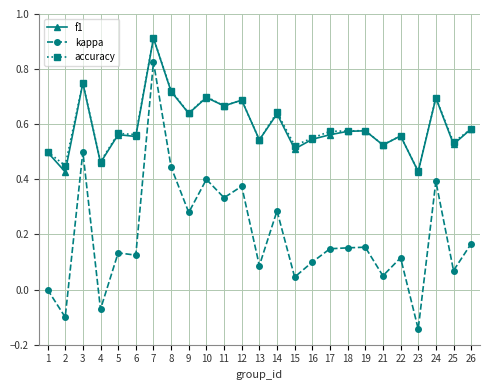

How many categories are shown in the chart?

25